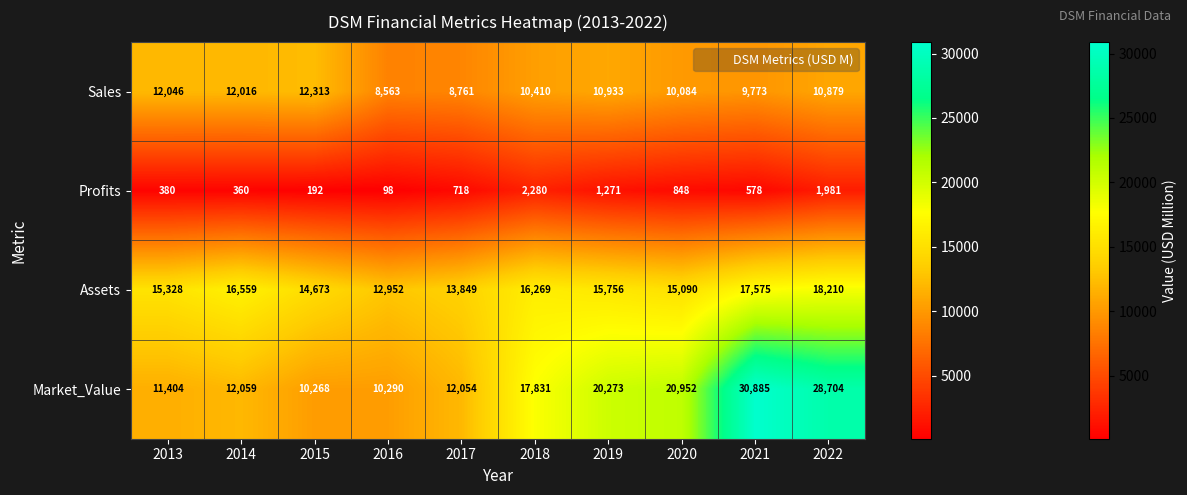

Which series changed the most between 2013 and 2016?

Sales